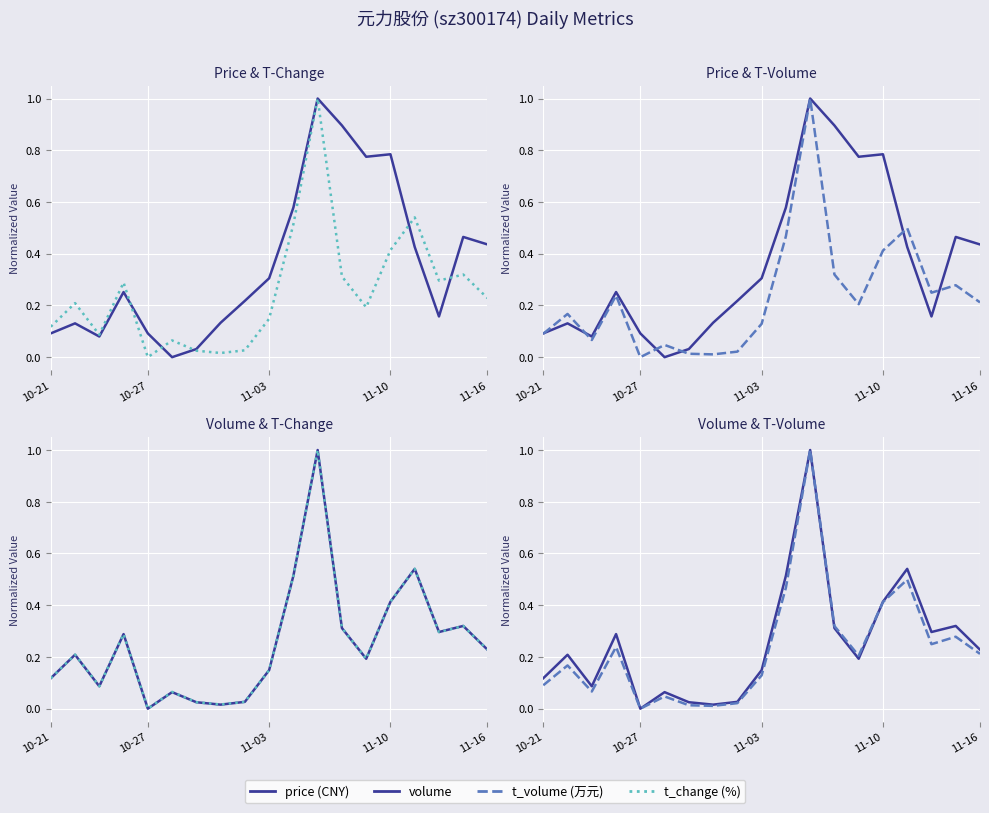

The value of volume at 5 is 0.1. True or false?

True